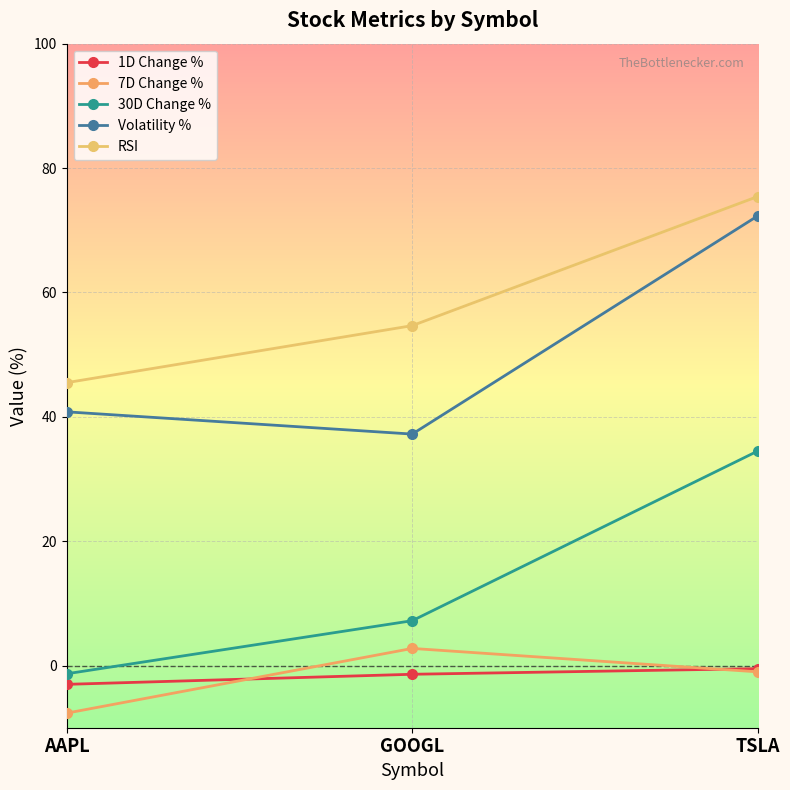

What is the value of the 1D Change % point at the 1st from the left?

-3.0